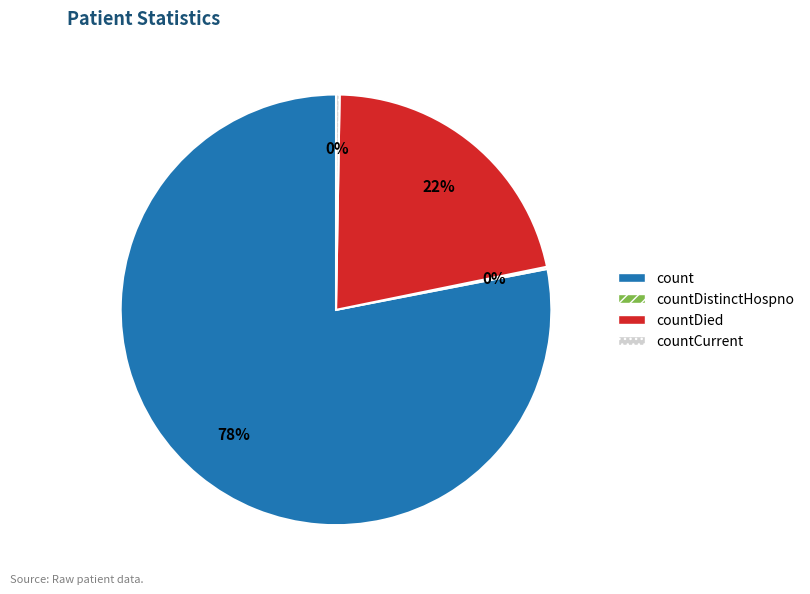

Is there any slice that represents more than half of the pie?

Yes